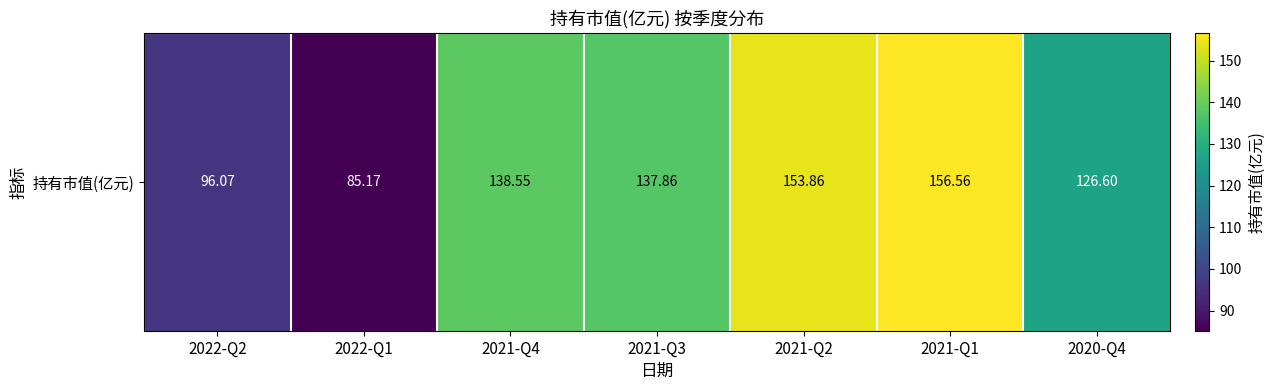

Approximately how many times larger is the value at 2021-Q1 compared to 2021-Q4?

1.1